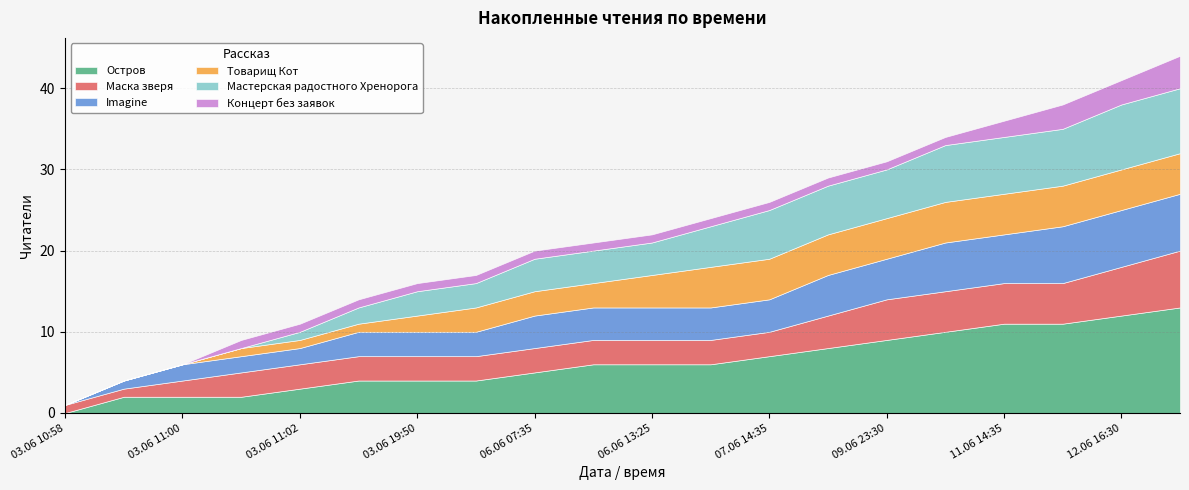

Which series has the widest spread of values?

Остров